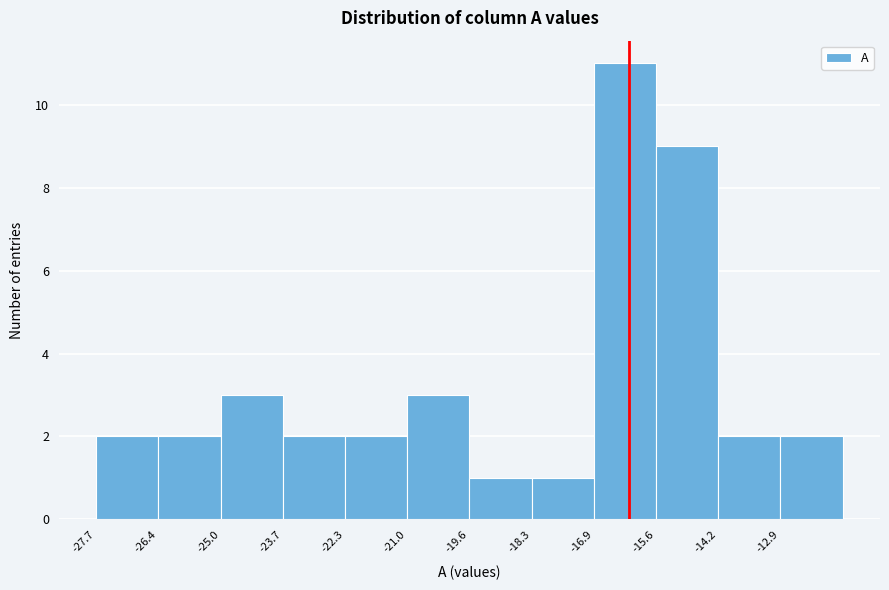

Reading left to right, list every bar in this chart as the range it spans on the x-axis followed by its height. Neither the bar edges nor the heights are printed on the chart, so give them approximately, as read against the axes.

-27.8 to -26.4: 2
-26.4 to -25.0: 2
-25.0 to -23.6: 3
-23.6 to -22.4: 2
-22.4 to -21.0: 2
-21.0 to -19.6: 3
-19.6 to -18.2: 1
-18.2 to -17.0: 1
-17.0 to -15.6: 11
-15.6 to -14.2: 9
-14.2 to -12.8: 2
-12.8 to -11.4: 2